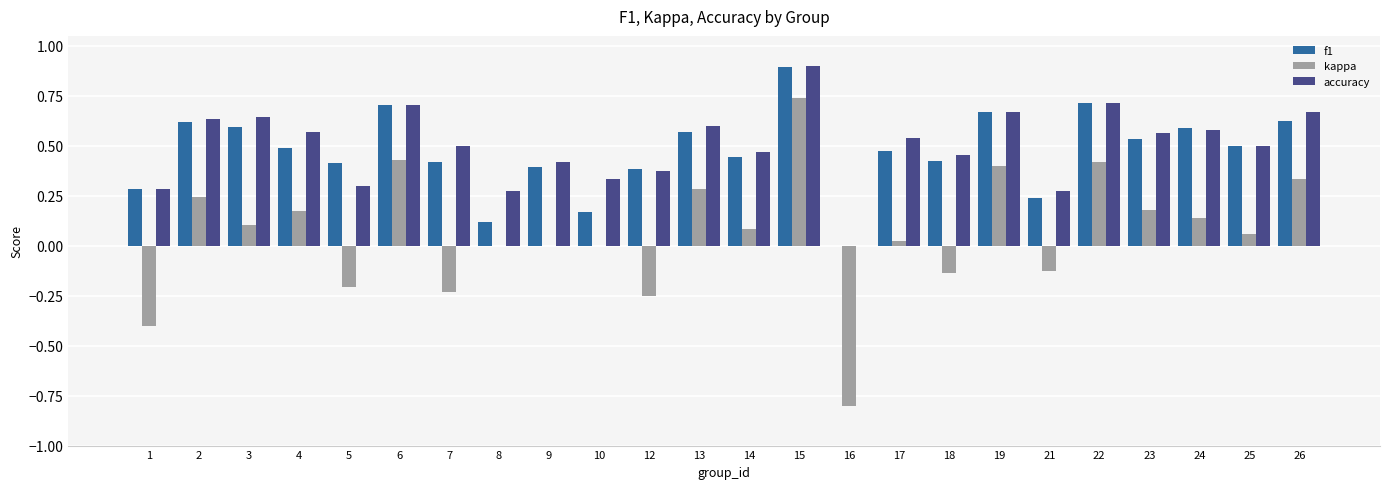

Which category has the highest value in the kappa series?

15